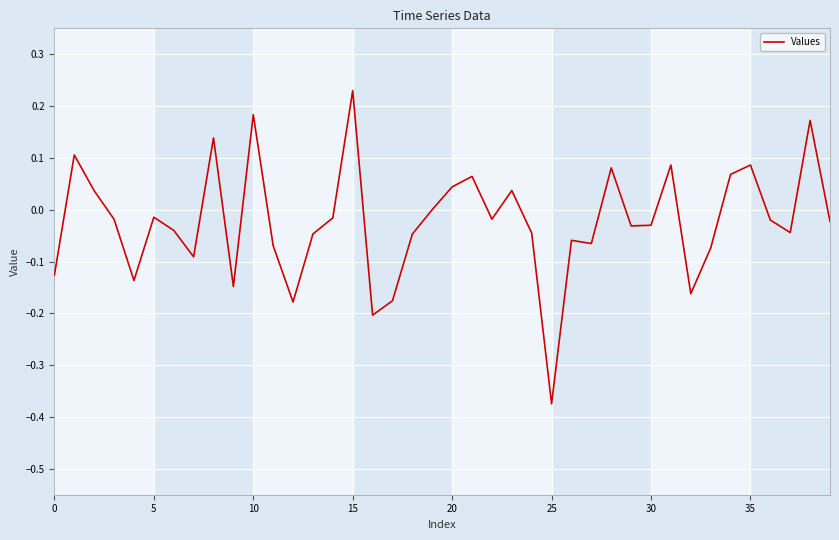

True or false: the data has more than 0 interior local peaks.

True